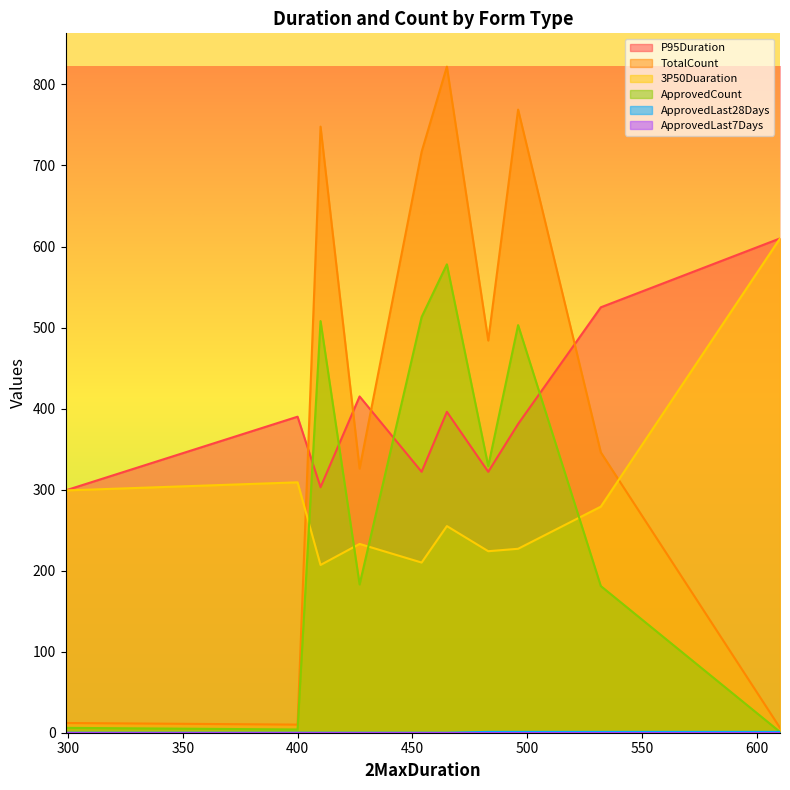

Between 610 and 532, which is larger?

610